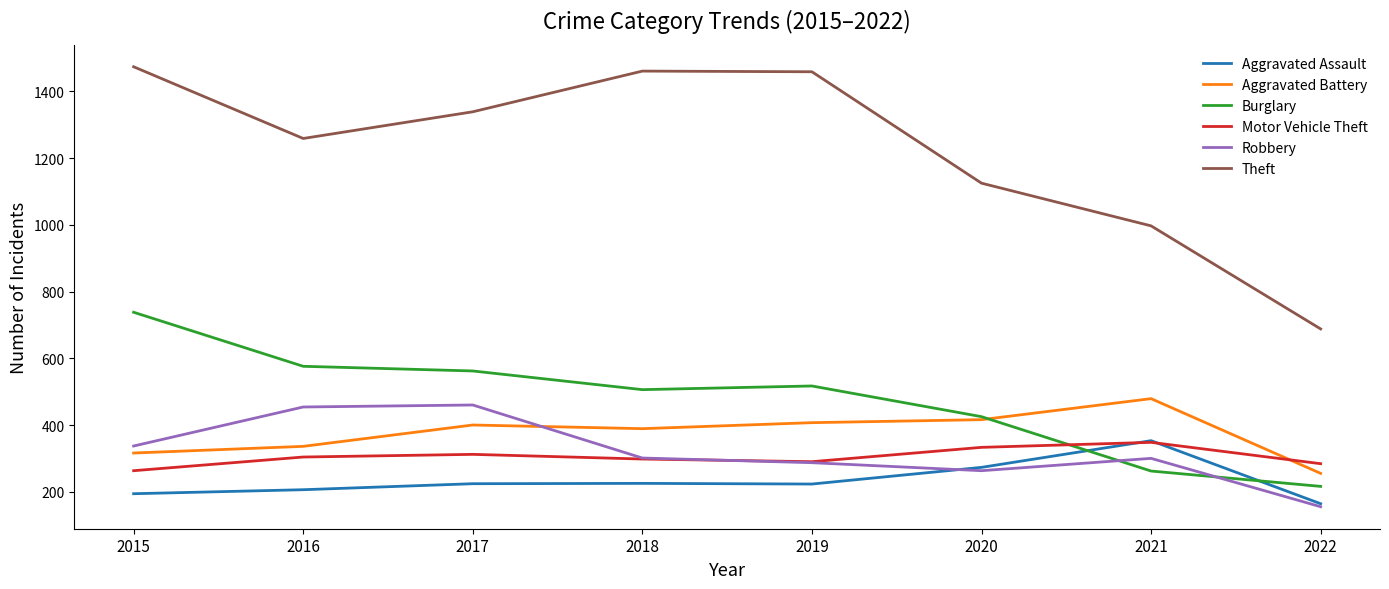

What is the total value across all series at 2015?

3322